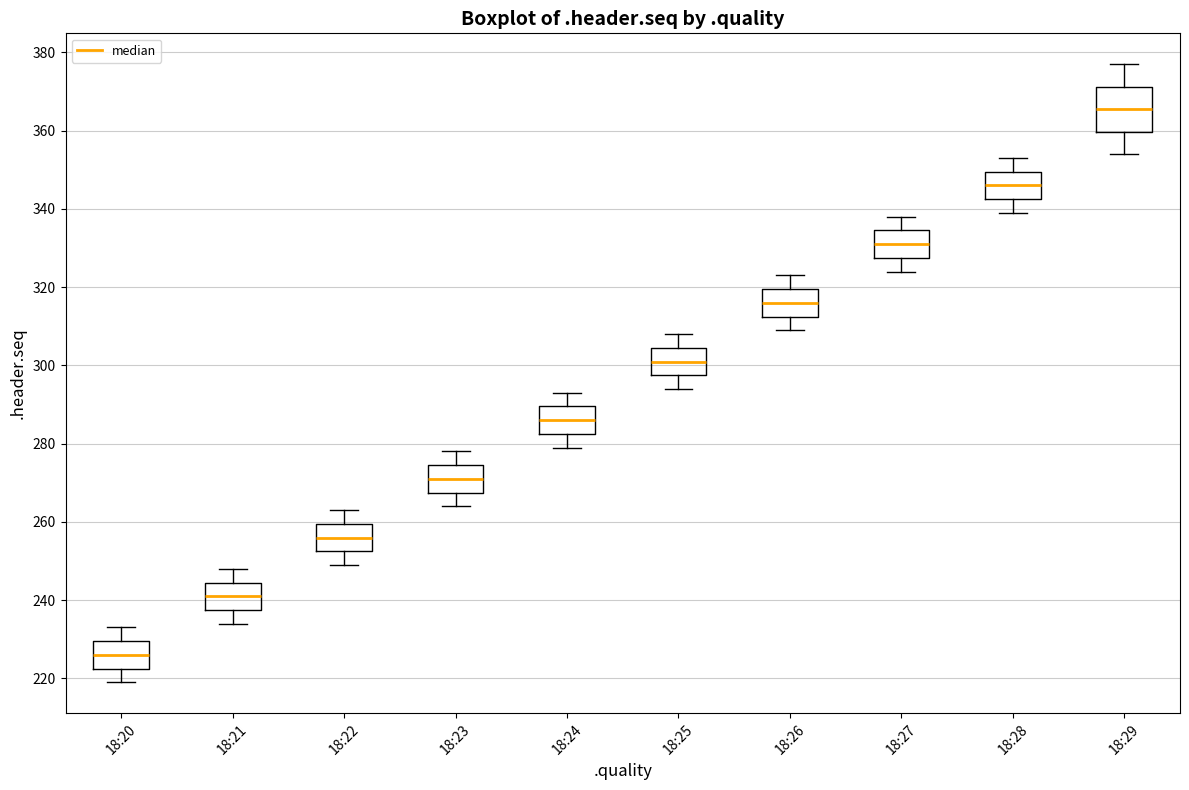

Which box is the tallest, from its lower edge to its upper edge?

18:29